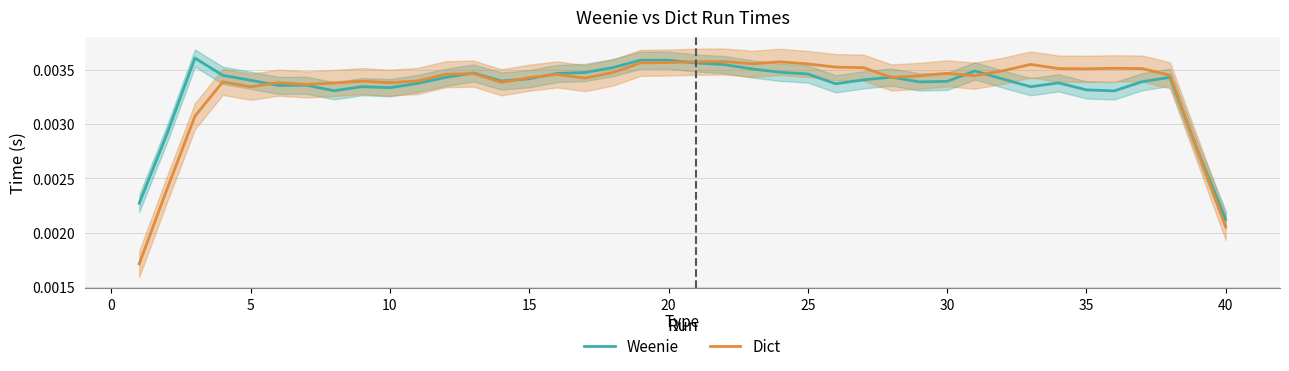

At how many categories does at least one series exceed 0?

40